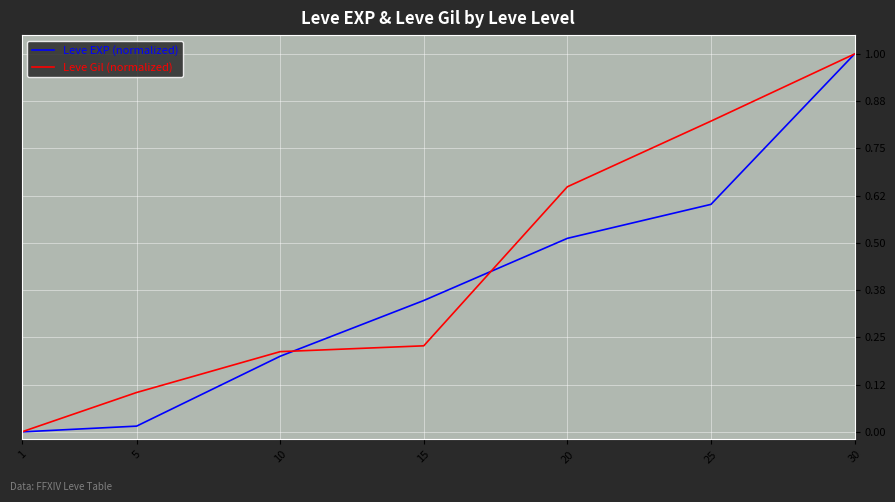

What is the total value across all series at 10?

0.4